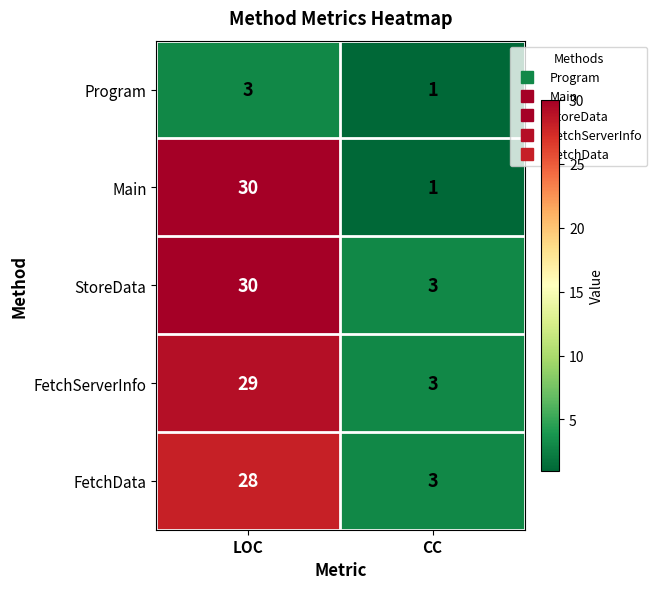

At which label does FetchData reach its minimum?

CC